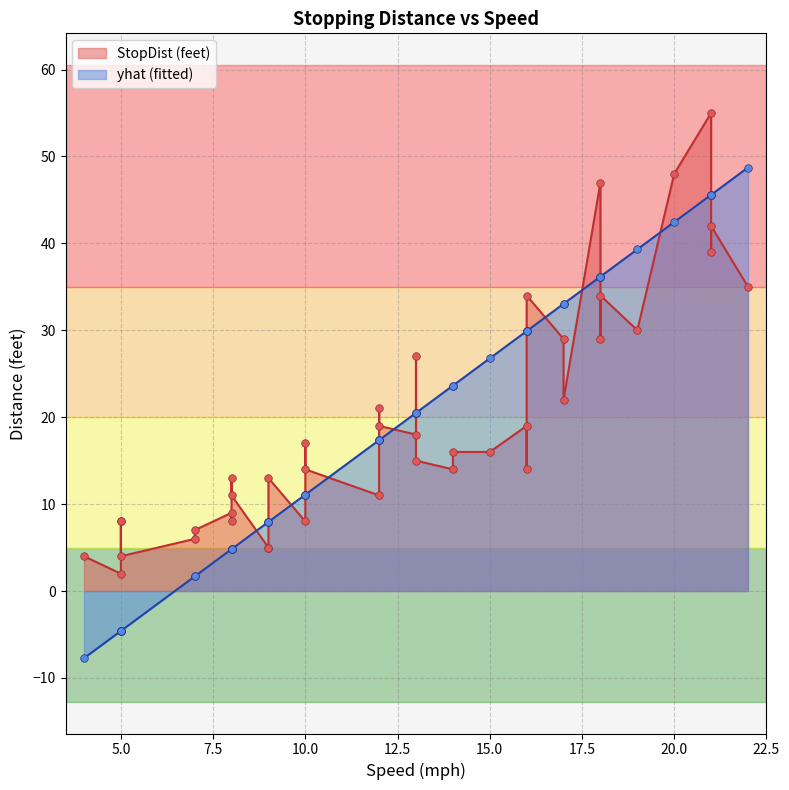

Which series contains the lowest Y value?

yhat